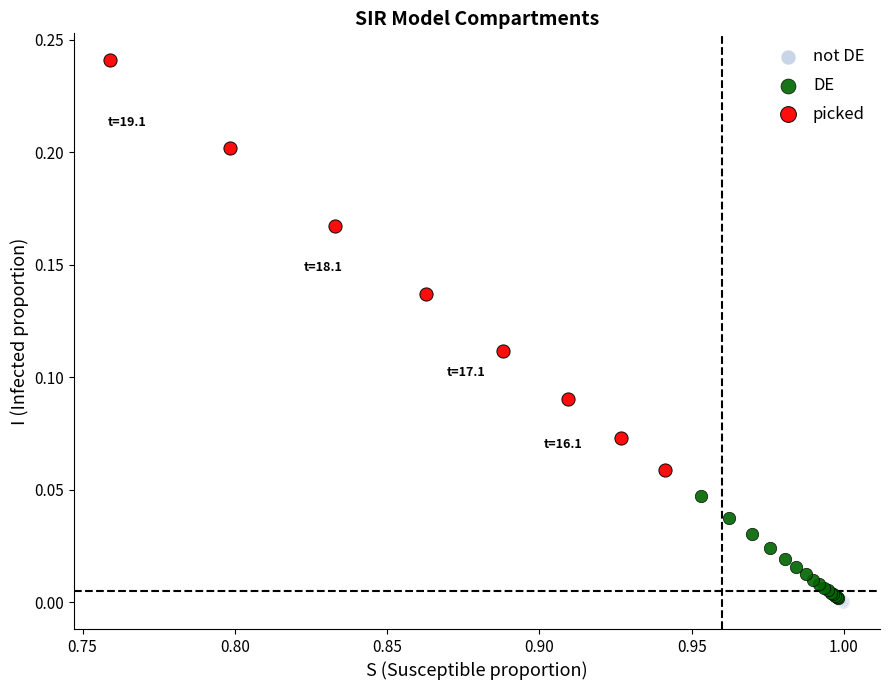

Which series contains the highest Y value?

picked